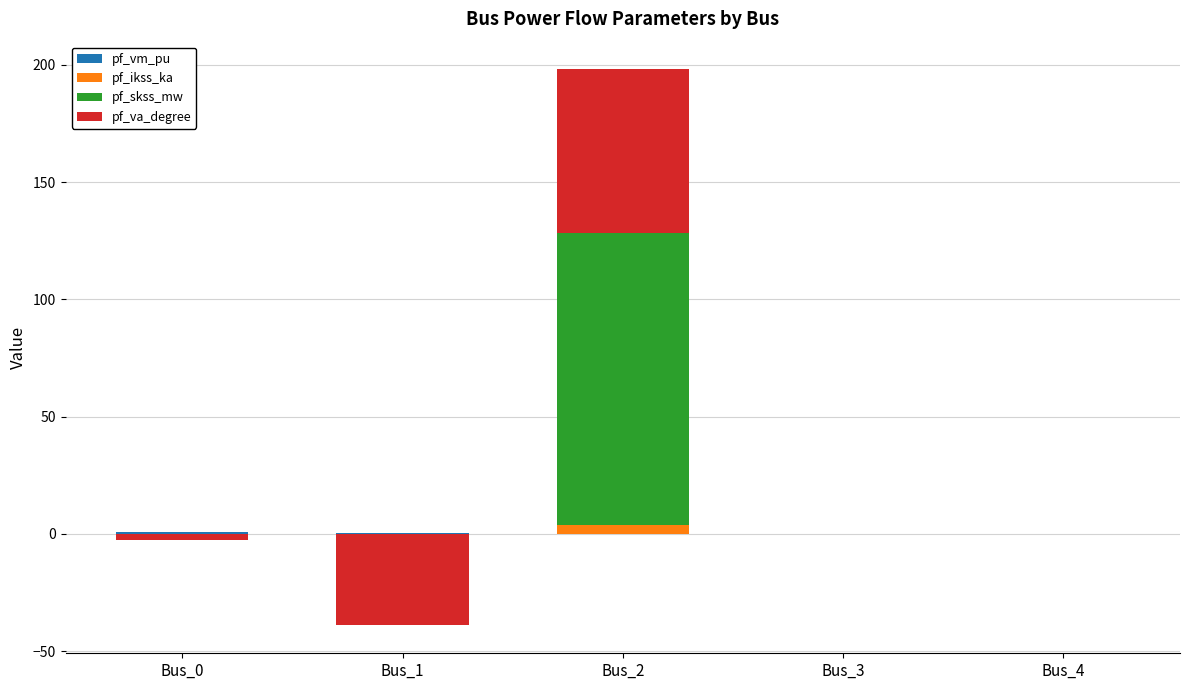

How many bars are there in each group?

4